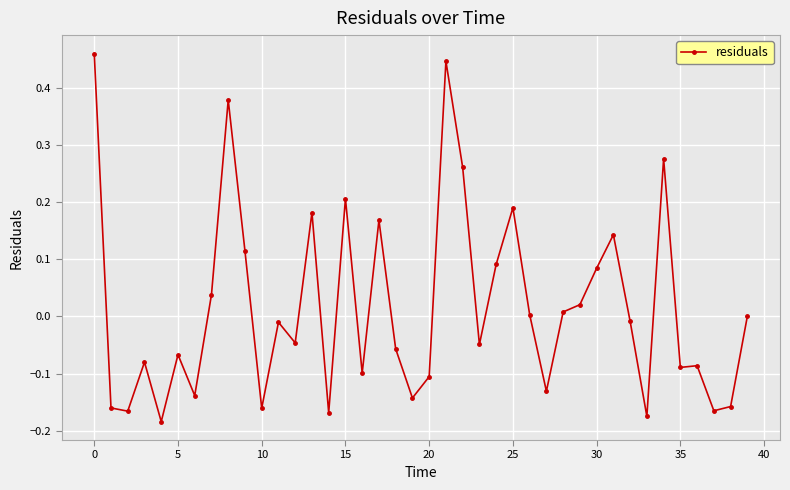

What is the difference between the maximum and minimum values?

0.6